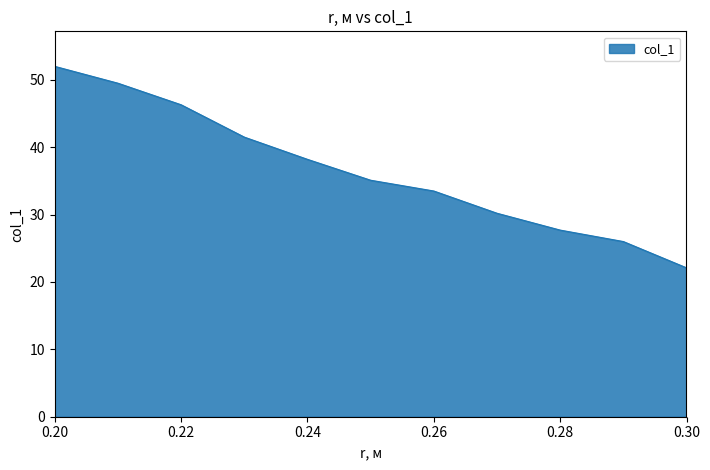

What is the smallest value displayed?

22.1